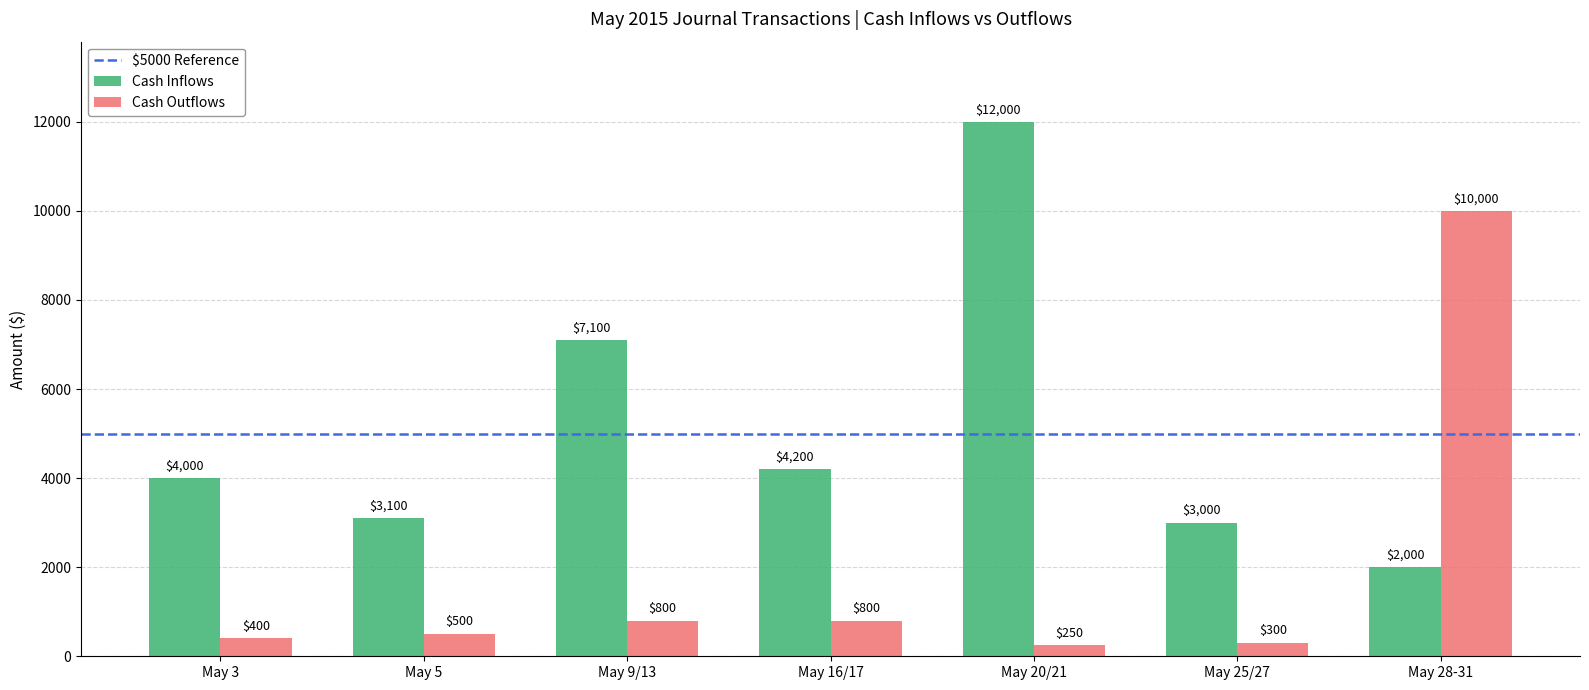

Which series has the largest total across all categories?

Cash Inflows